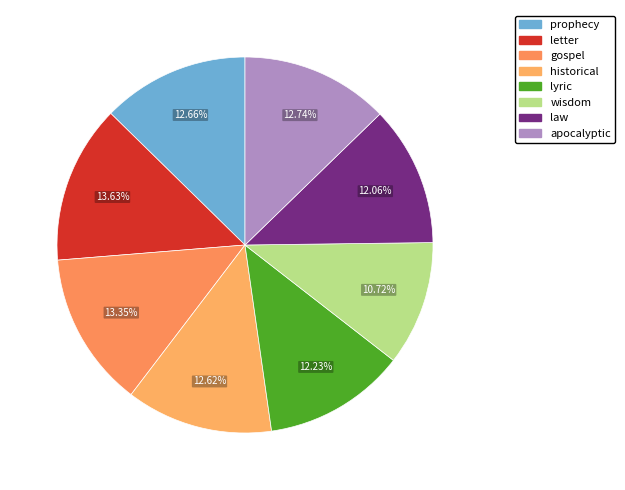

What portion of the pie excludes prophecy?

87.3%